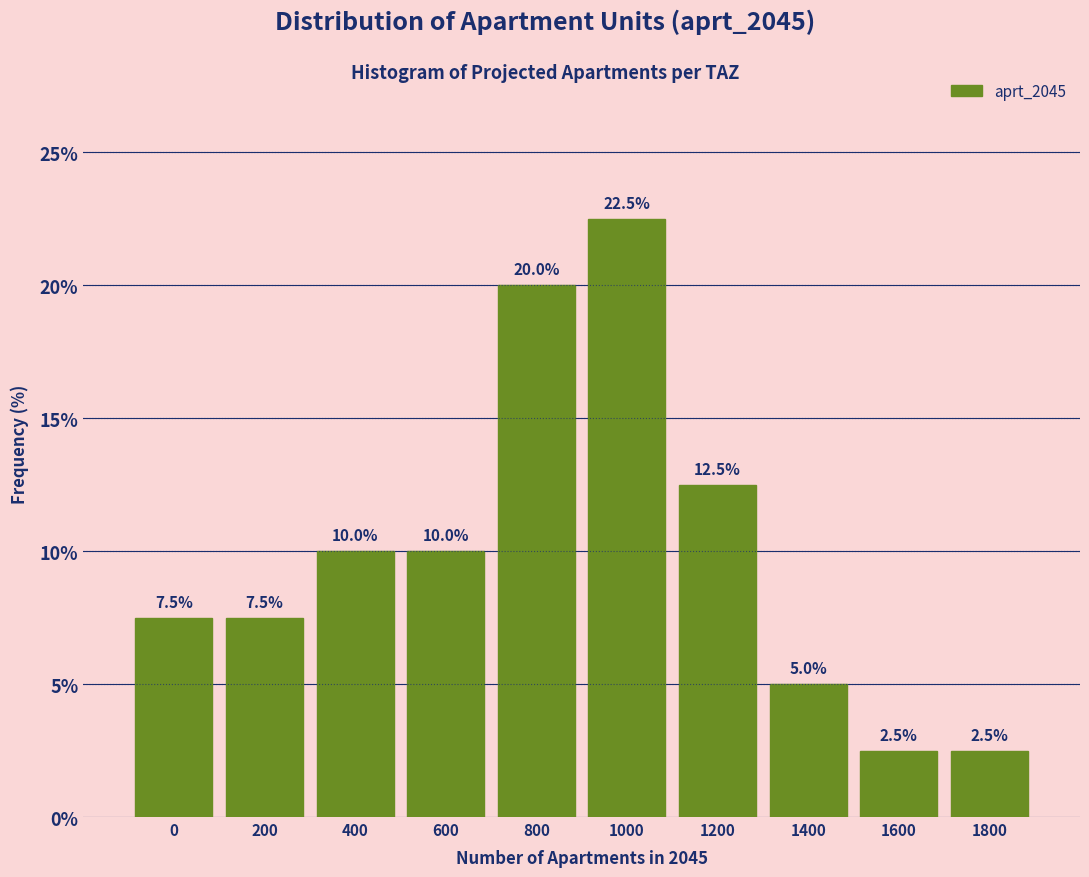

Reading left to right, what are all the values shown in this chart?

7.5	7.5	10.0	10.0	20.0	22.5	12.5	5.0	2.5	2.5